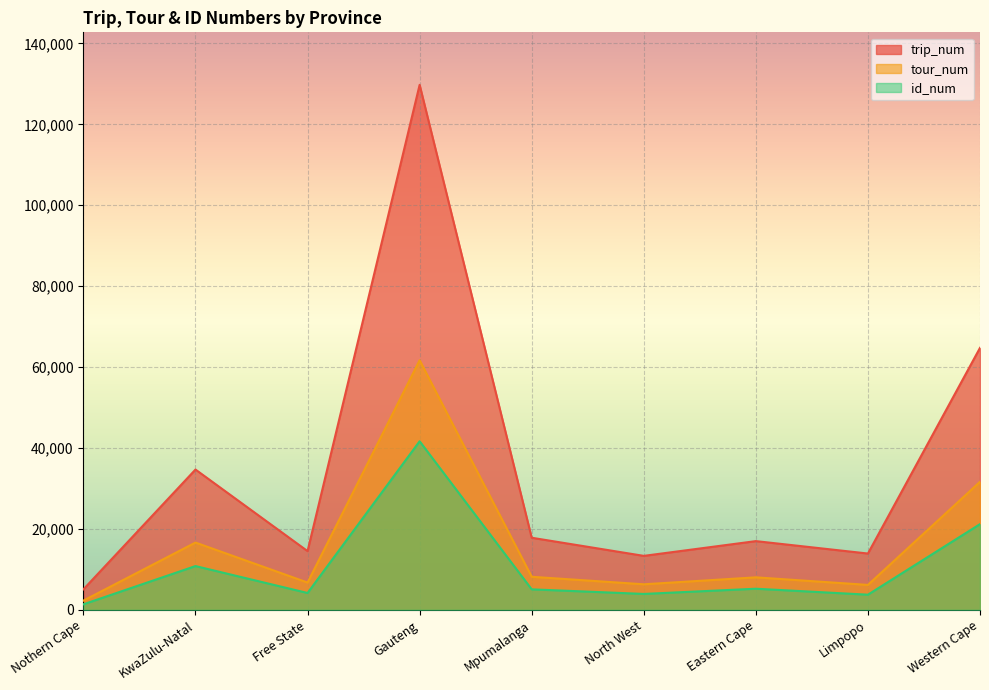

What are all the series names shown in the legend?

trip_num, tour_num, id_num